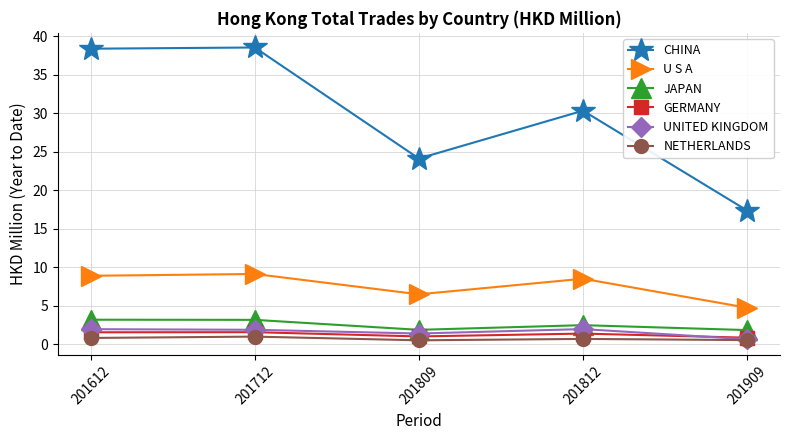

At which category does NETHERLANDS reach its first local peak?

201712